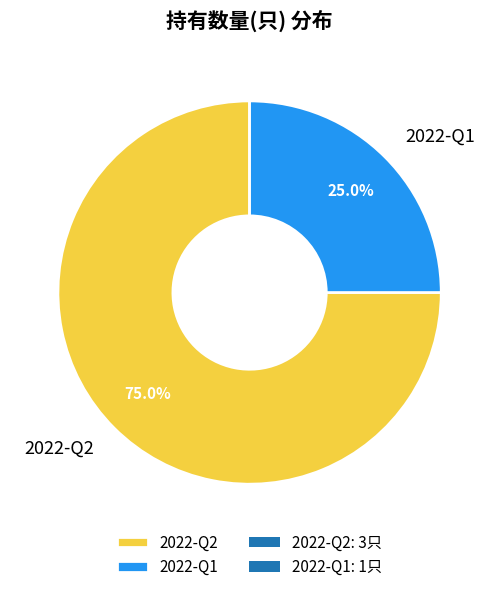

How many slices are in this pie chart?

2